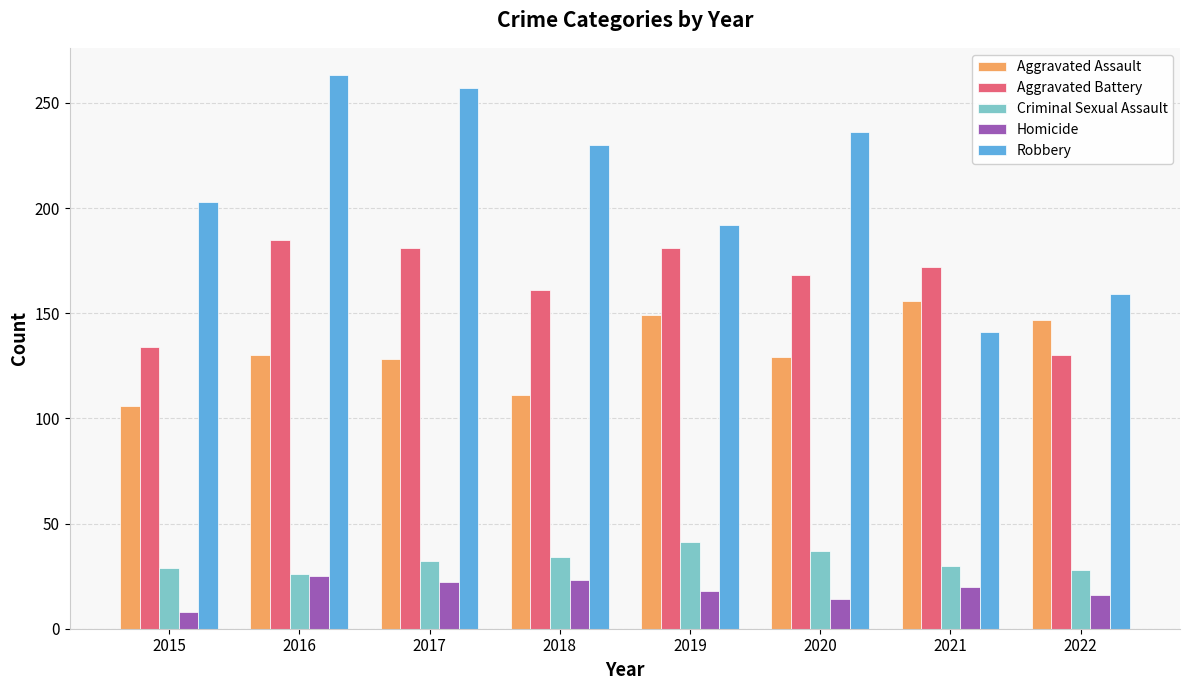

How many values in the Homicide series are below 20?

4